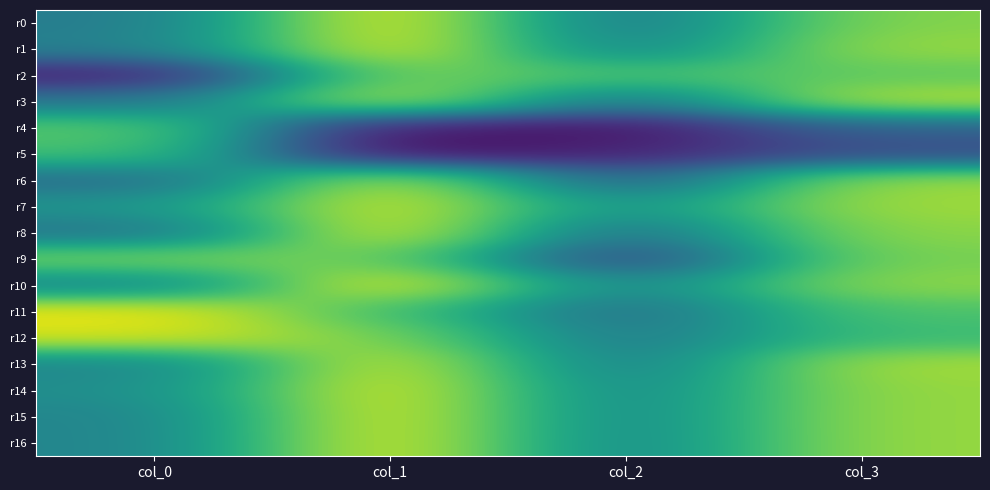

Reading right to left, transcribe all the data shown in this chart.

r0: col_3=0.6	col_2=-0.1	col_1=0.8	col_0=-0.1
r1: col_3=0.6	col_2=-0.0	col_1=0.8	col_0=-0.0
r2: col_3=0.5	col_2=0.4	col_1=0.5	col_0=-0.6
r3: col_3=0.7	col_2=-0.1	col_1=0.7	col_0=-0.1
r4: col_3=-0.2	col_2=-0.6	col_1=-0.6	col_0=0.5
r5: col_3=-0.3	col_2=-0.5	col_1=-0.7	col_0=0.4
r6: col_3=0.6	col_2=-0.3	col_1=0.7	col_0=-0.2
r7: col_3=0.6	col_2=0.1	col_1=0.8	col_0=0.1
r8: col_3=0.6	col_2=-0.2	col_1=0.8	col_0=-0.1
r9: col_3=0.5	col_2=-0.4	col_1=0.5	col_0=0.5
r10: col_3=0.6	col_2=0.0	col_1=0.8	col_0=0.0
r11: col_3=0.4	col_2=-0.2	col_1=0.4	col_0=0.8
r12: col_3=0.4	col_2=-0.1	col_1=0.5	col_0=0.8
r13: col_3=0.6	col_2=-0.1	col_1=0.8	col_0=0.0
r14: col_3=0.6	col_2=-0.0	col_1=0.8	col_0=0.1
r15: col_3=0.6	col_2=0.0	col_1=0.8	col_0=0.0
r16: col_3=0.6	col_2=0.0	col_1=0.8	col_0=-0.0